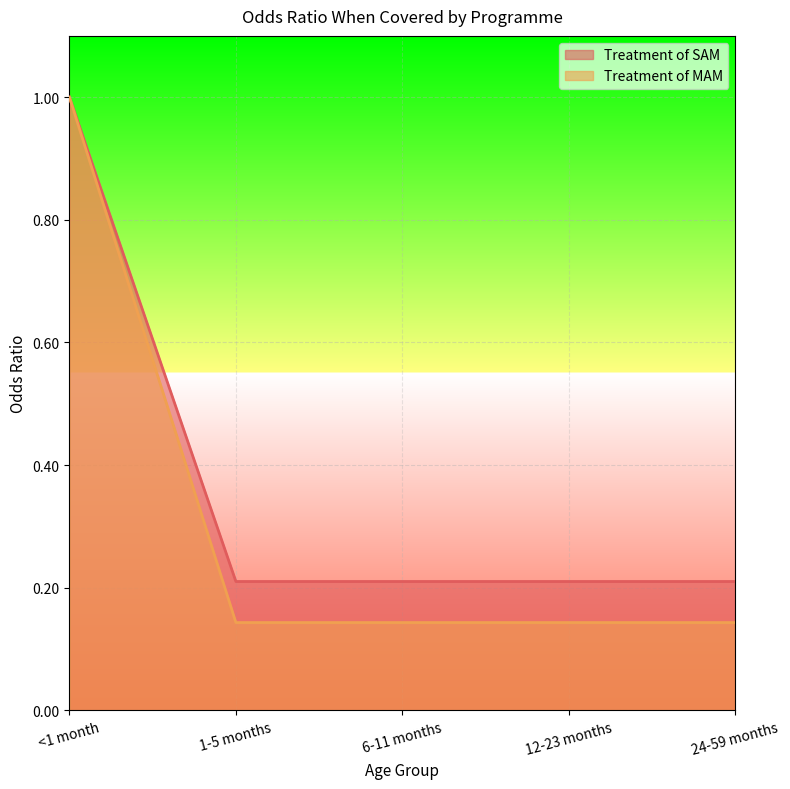

How many Treatment of SAM values are between 0 and 1?

5